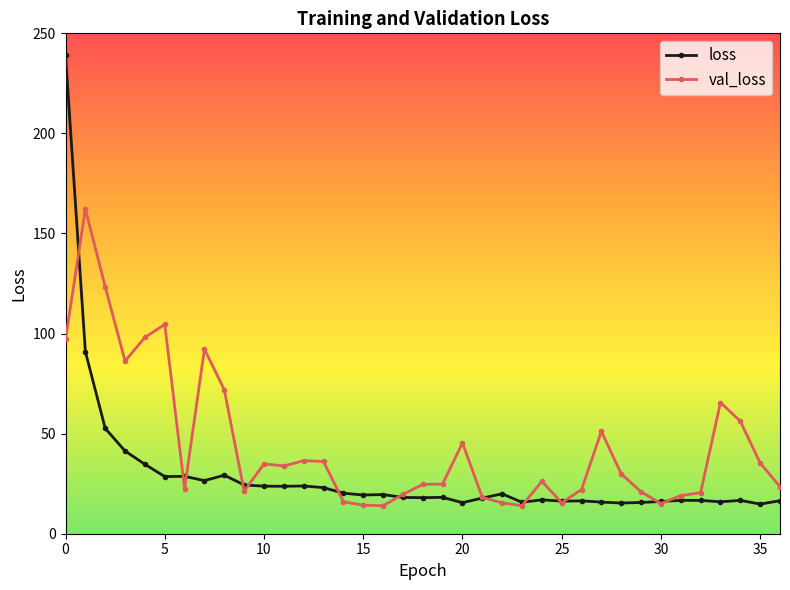

Rank the series by their maximum value, from lowest to highest.

val_loss, loss